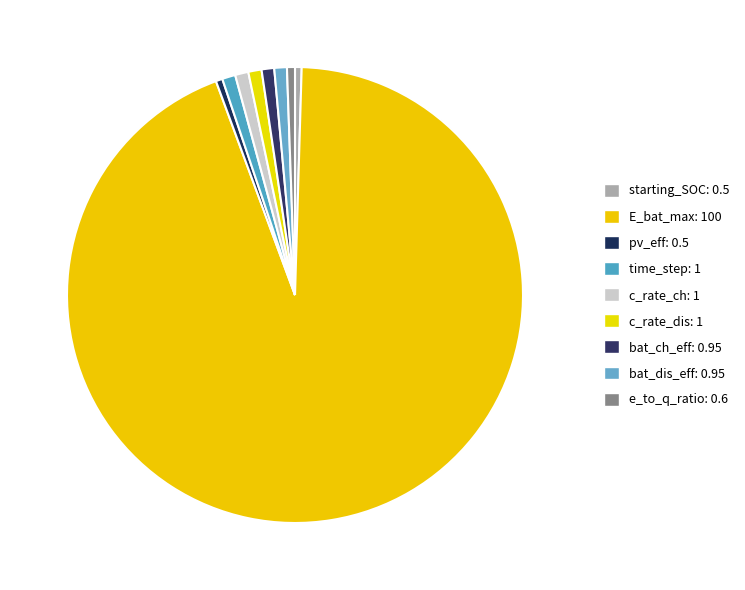

How many slices are in this pie chart?

9